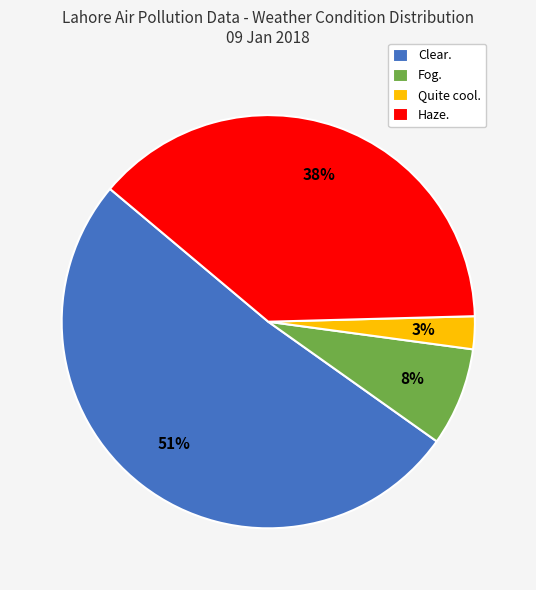

Is the sum of Haze. and Quite cool. greater than half?

No